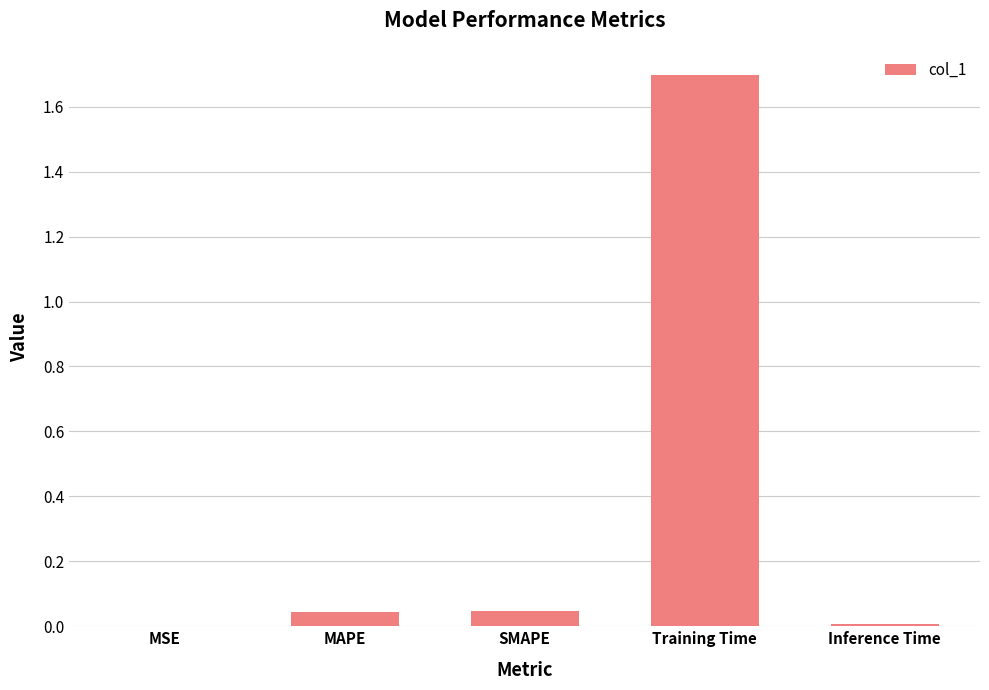

True or false: the data shows 1.7 at Training Time.

True